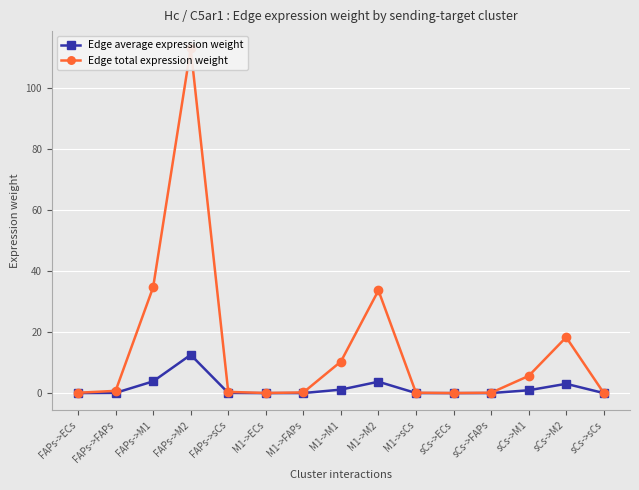

At which category is the sum across all series the highest?

FAPs->M2